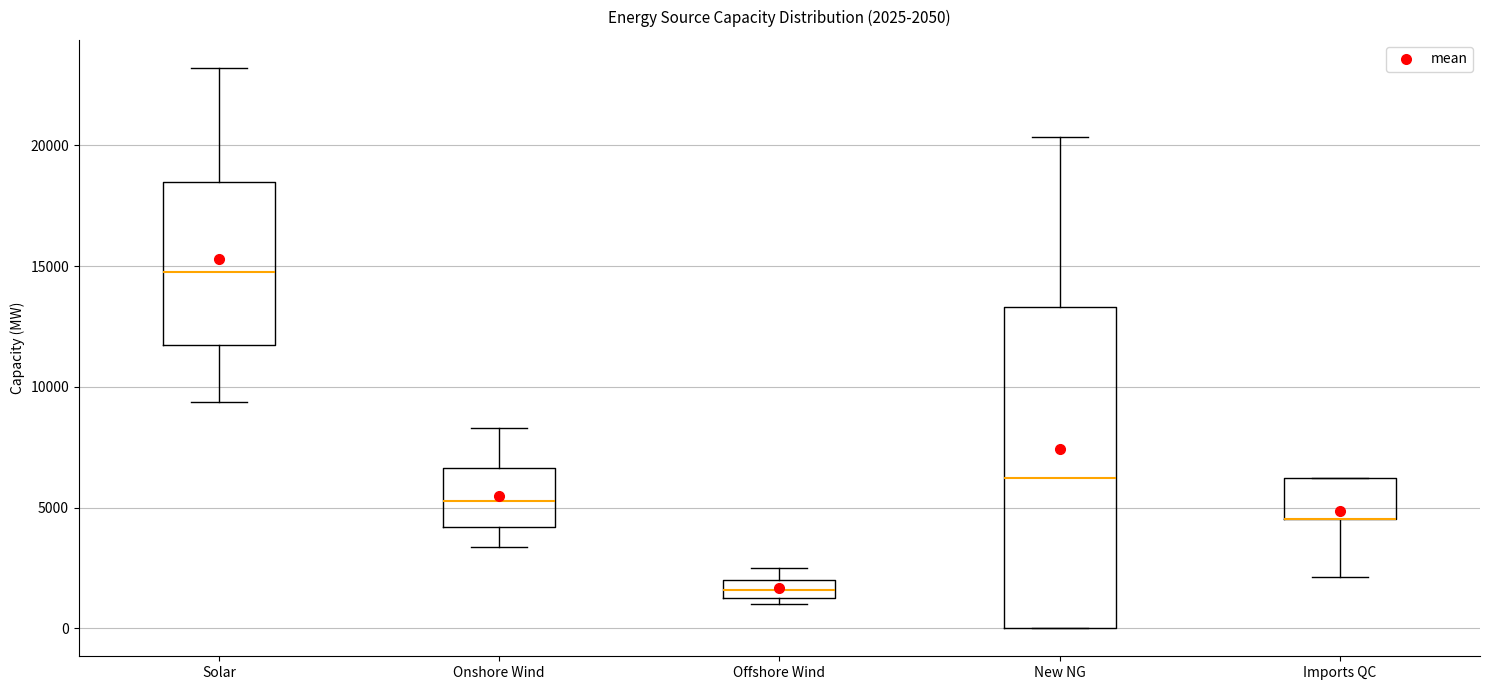

Comparing the boxes themselves (not the whiskers), which one is the tallest?

New NG